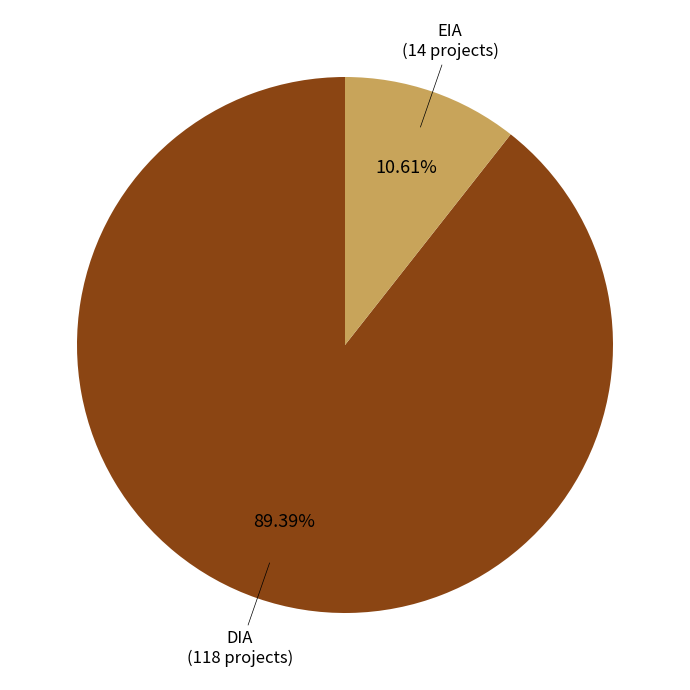

Does any single category account for the majority?

Yes